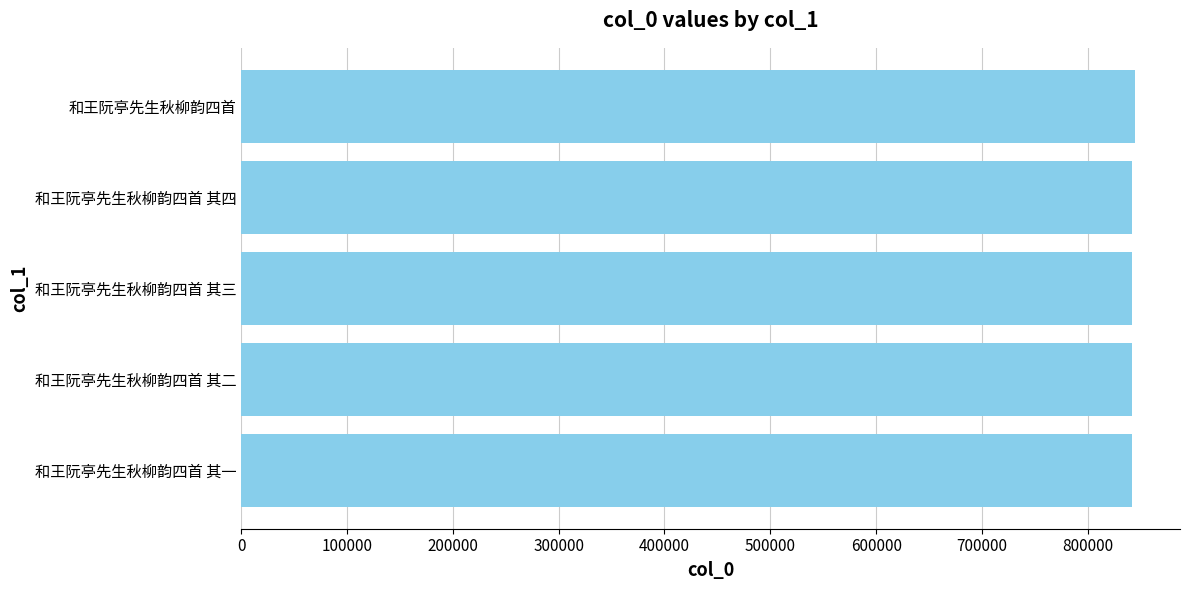

The chart shows a value of 841340 at 和王阮亭先生秋柳韵四首 其一. True or false?

True